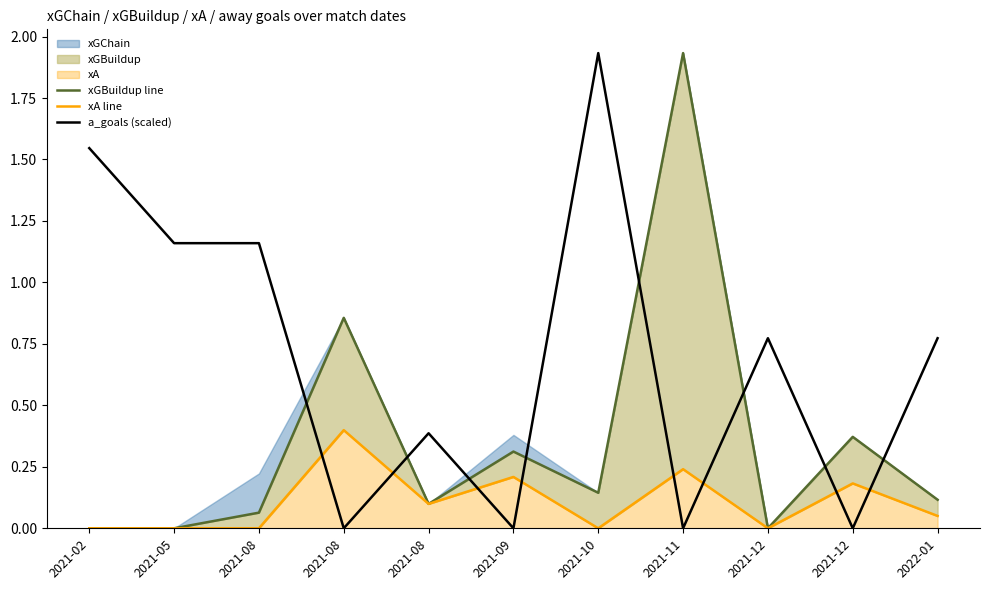

Which label corresponds to the smallest value in the chart?

2021-02